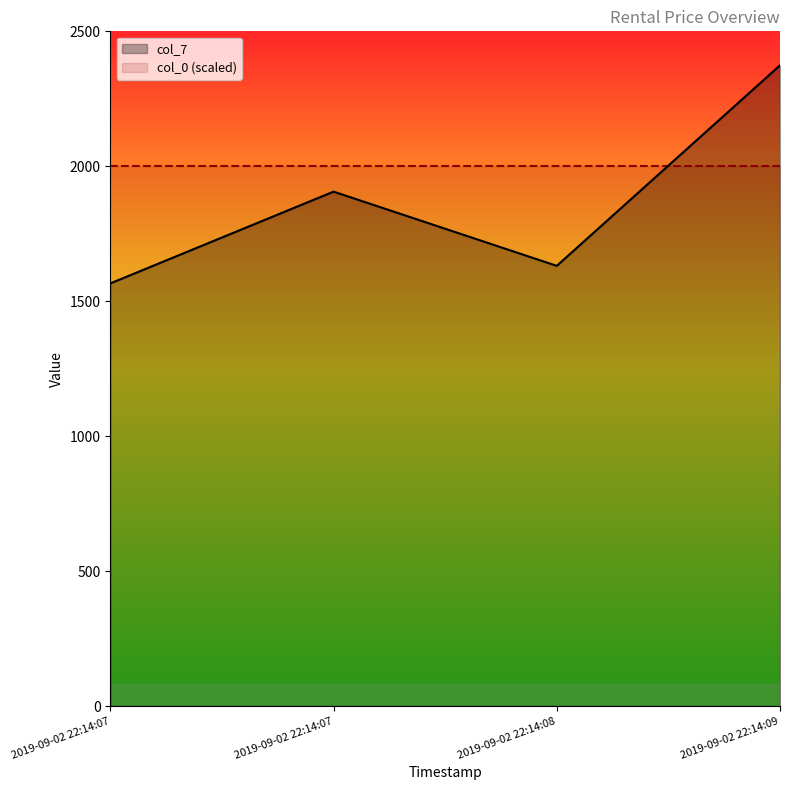

Reading left to right, transcribe all the data shown in this chart.

1566	1906	1631	2374